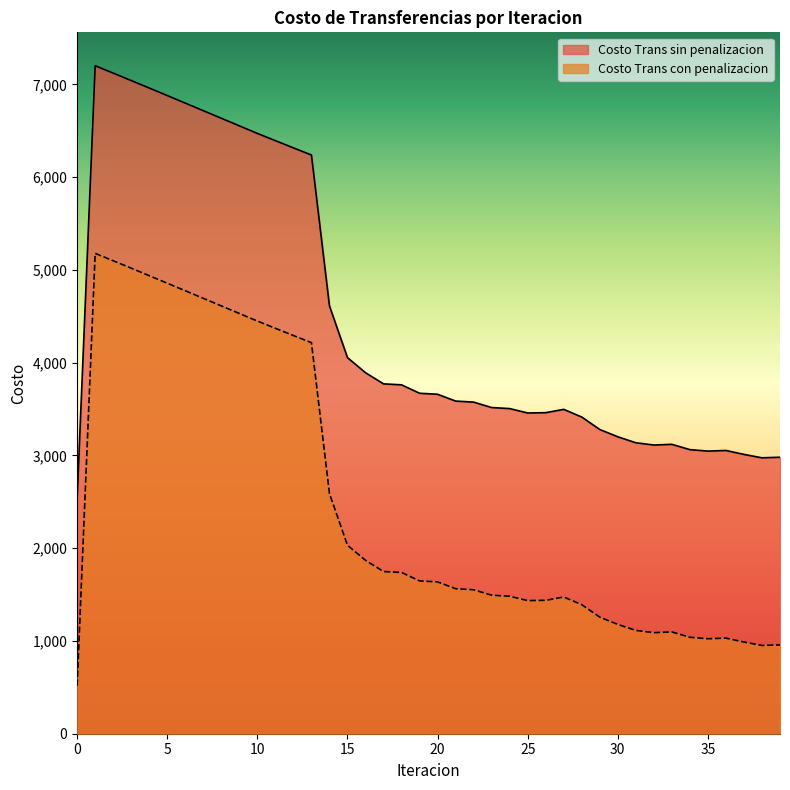

What is the difference between the maximum and second lowest values in the Costo Trans con penalizacion series?

4226.5